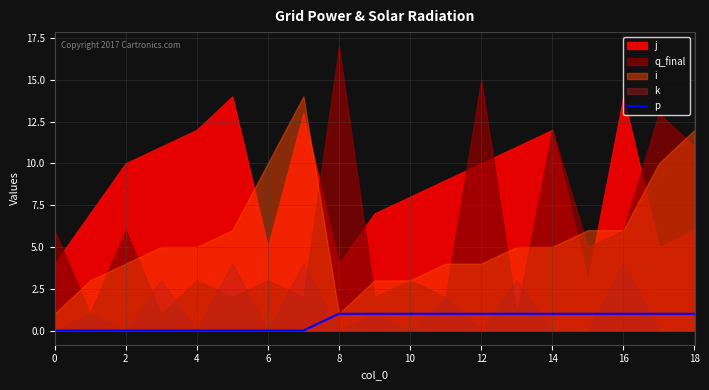

What is the difference between the second highest and minimum values?

1